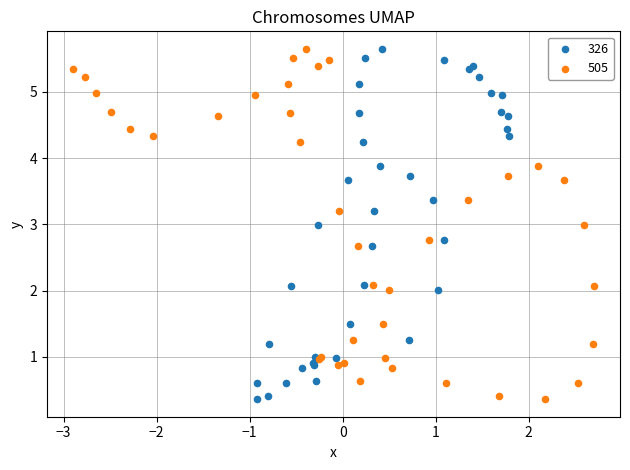

What are all the series names shown in the legend?

326, 505